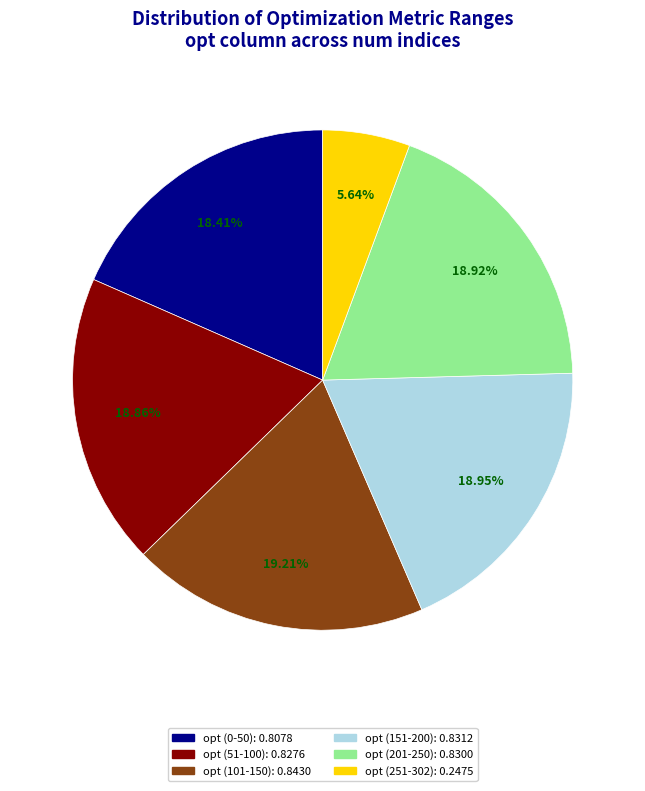

Does any single category account for the majority?

No